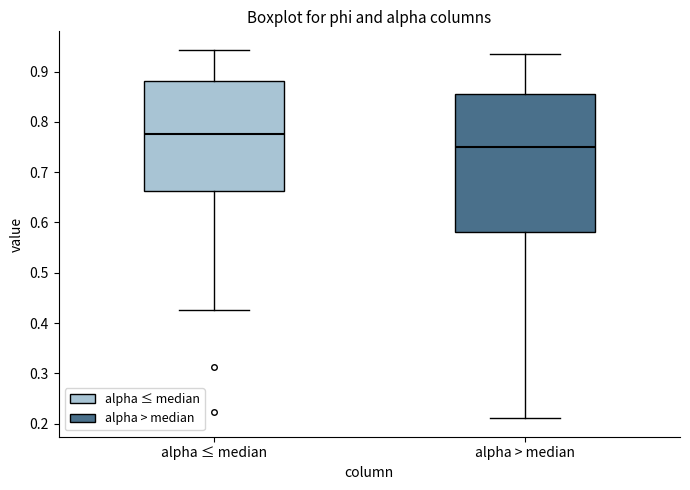

Reading left to right, read every box against the y-axis: the position of its median line, the range the box covers, and the ends of its whiskers. The values are not printed on the chart, so give them approximately, as read against the axis.

alpha ≤ median: median 0.78, box 0.66 to 0.88, whiskers 0.43 to 0.94
alpha > median: median 0.75, box 0.58 to 0.86, whiskers 0.21 to 0.93